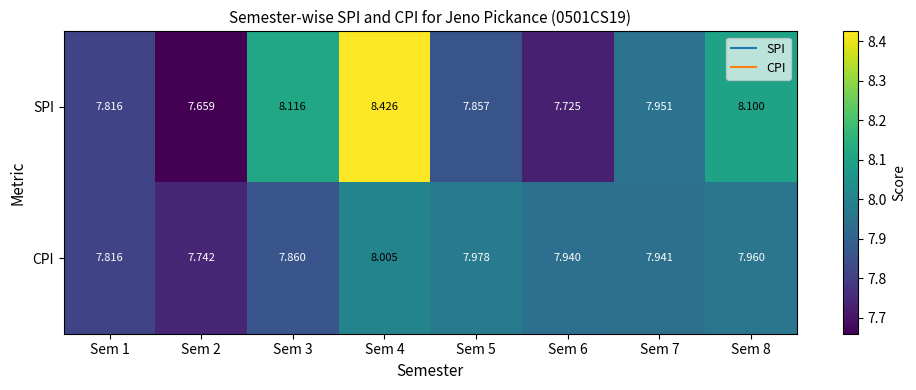

At Sem 2, list the series in order from smallest to largest.

SPI, CPI